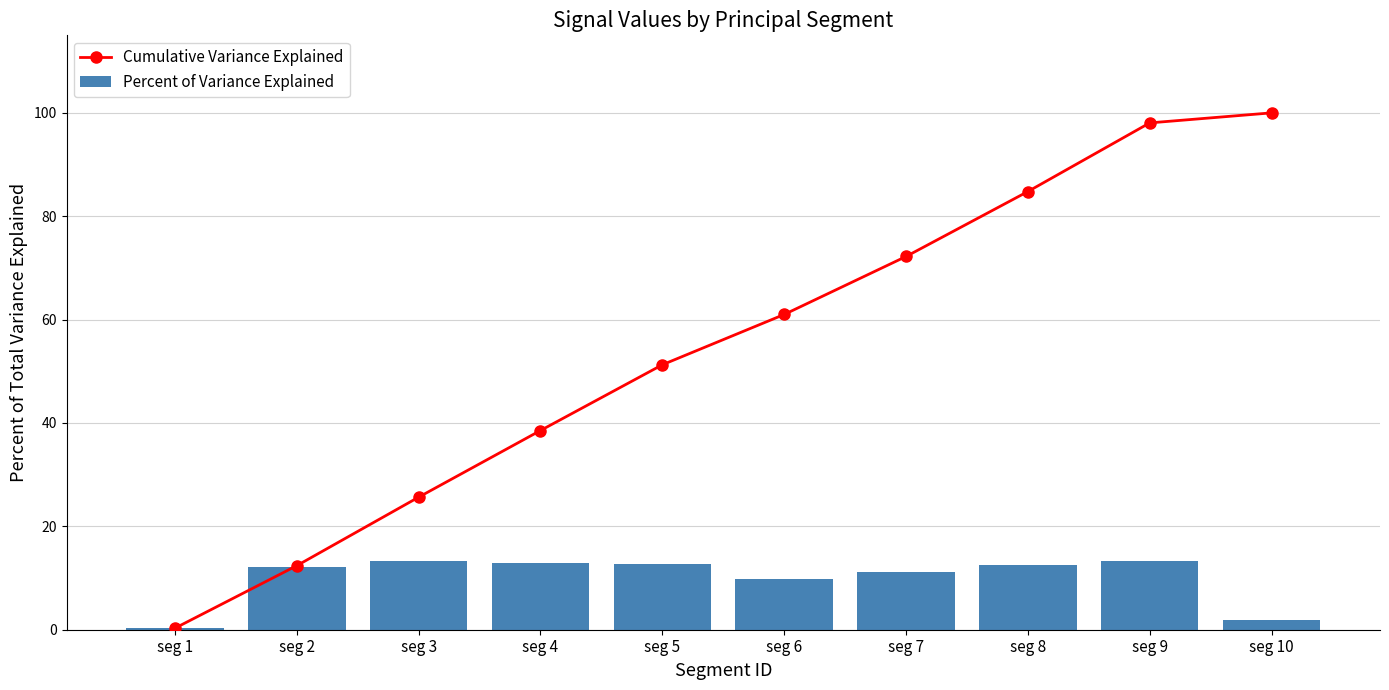

Reading left to right, extract all data points from this chart.

Cumulative Variance Explained: 0.3	12.4	25.6	38.5	51.3	61.0	72.2	84.8	98.1	100.0
Percent of Variance Explained: 0.3	12.1	13.3	12.9	12.7	9.7	11.2	12.6	13.3	1.9